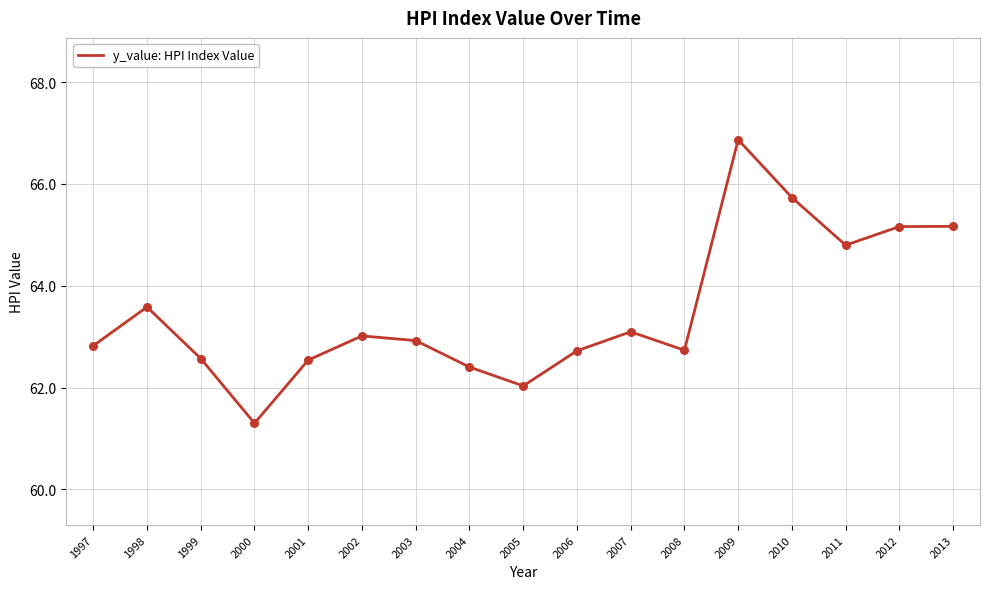

Approximately how many times larger is the value at 2010 compared to 2004?

1.1